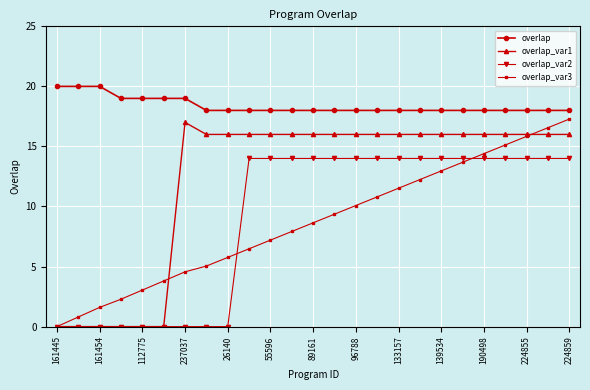

After their last crossing, which series has the higher values: overlap_var3 or overlap_var2?

overlap_var3